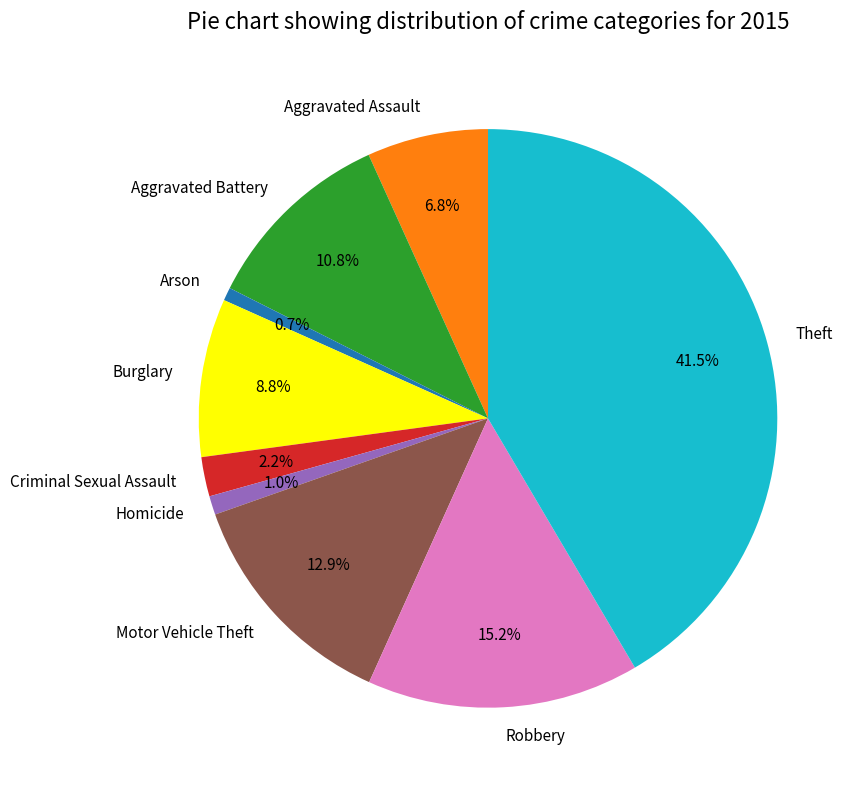

Does any single category account for the majority?

No